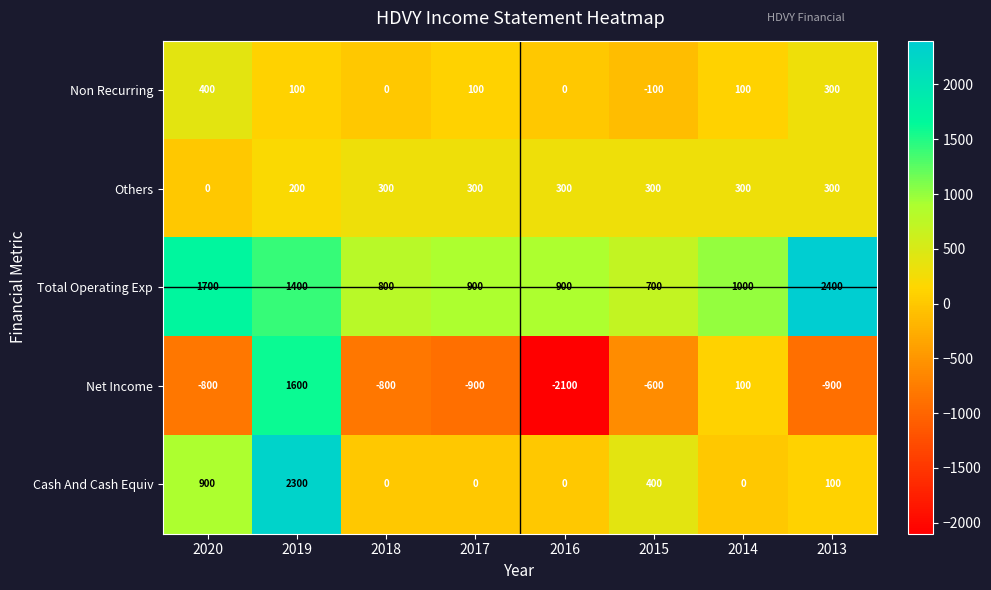

The Total Operating Exp series shows 800 at 2018. True or false?

True